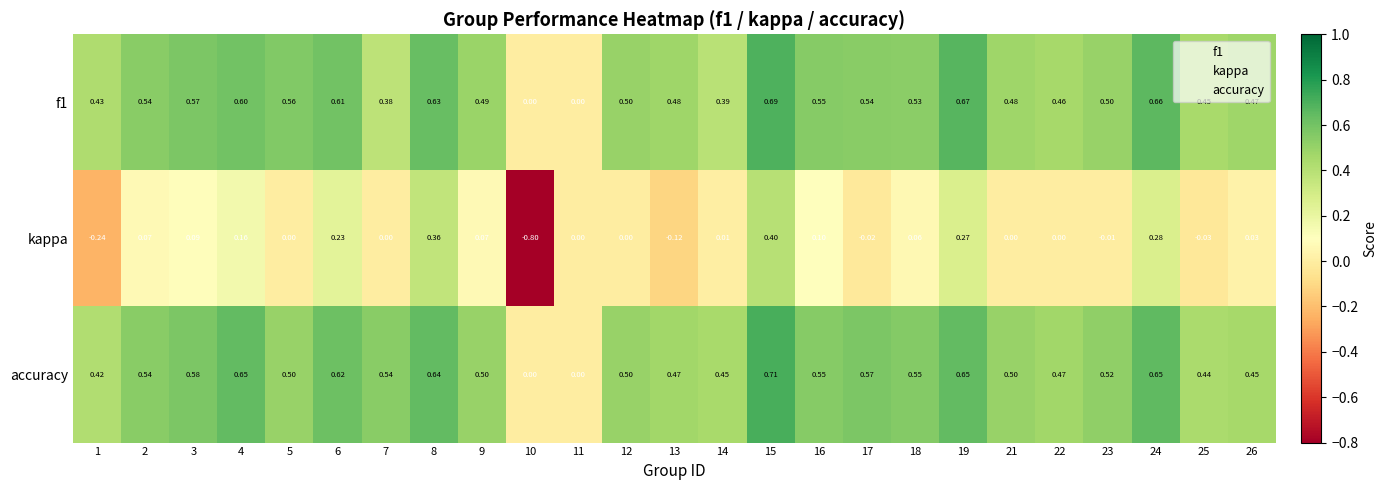

Which series has the largest range (max minus min)?

kappa